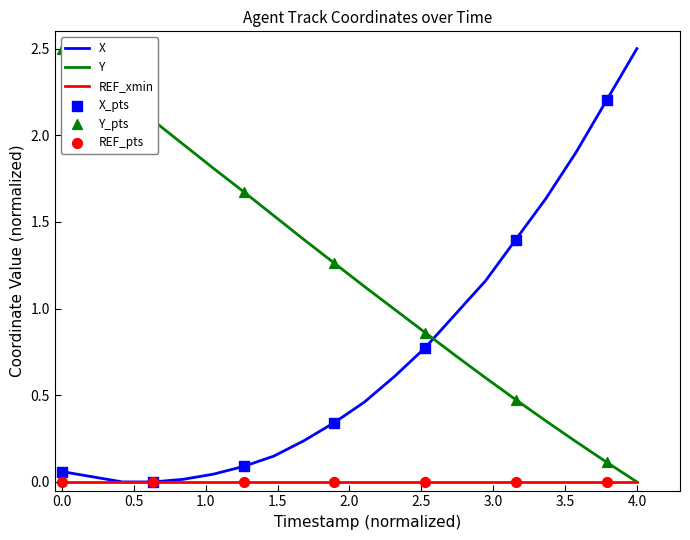

Which series has the largest Y range (max minus min)?

X